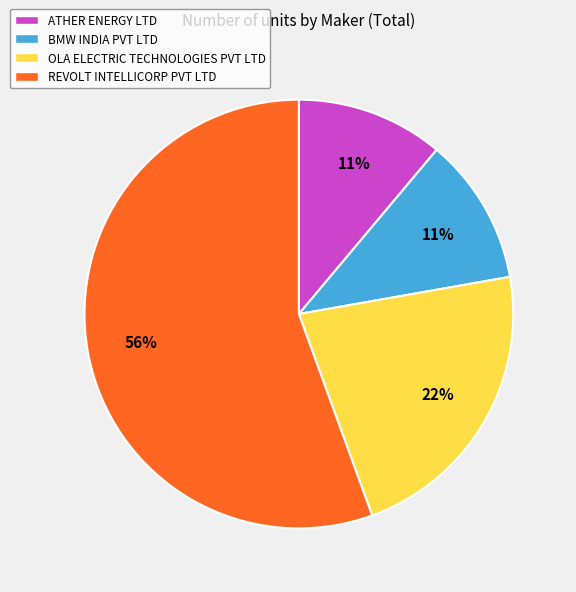

What is the ratio of the value at OLA ELECTRIC TECHNOLOGIES PVT LTD to the value at REVOLT INTELLICORP PVT LTD?

0.4